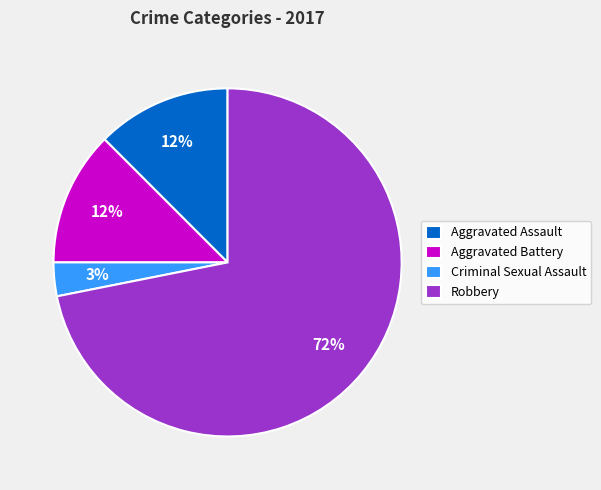

What is the largest slice in the pie chart?

Robbery